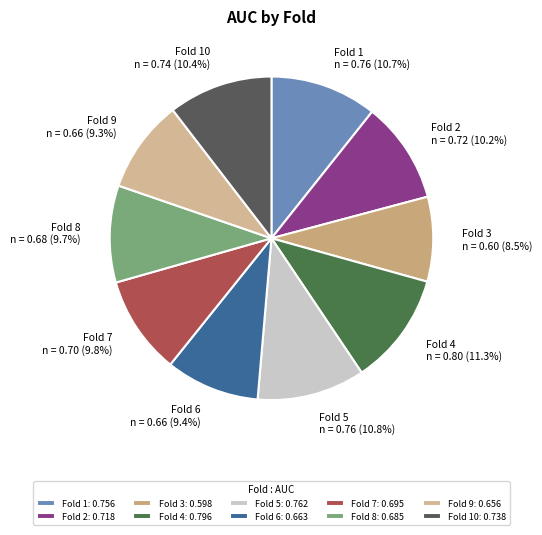

How many slices are in this pie chart?

10